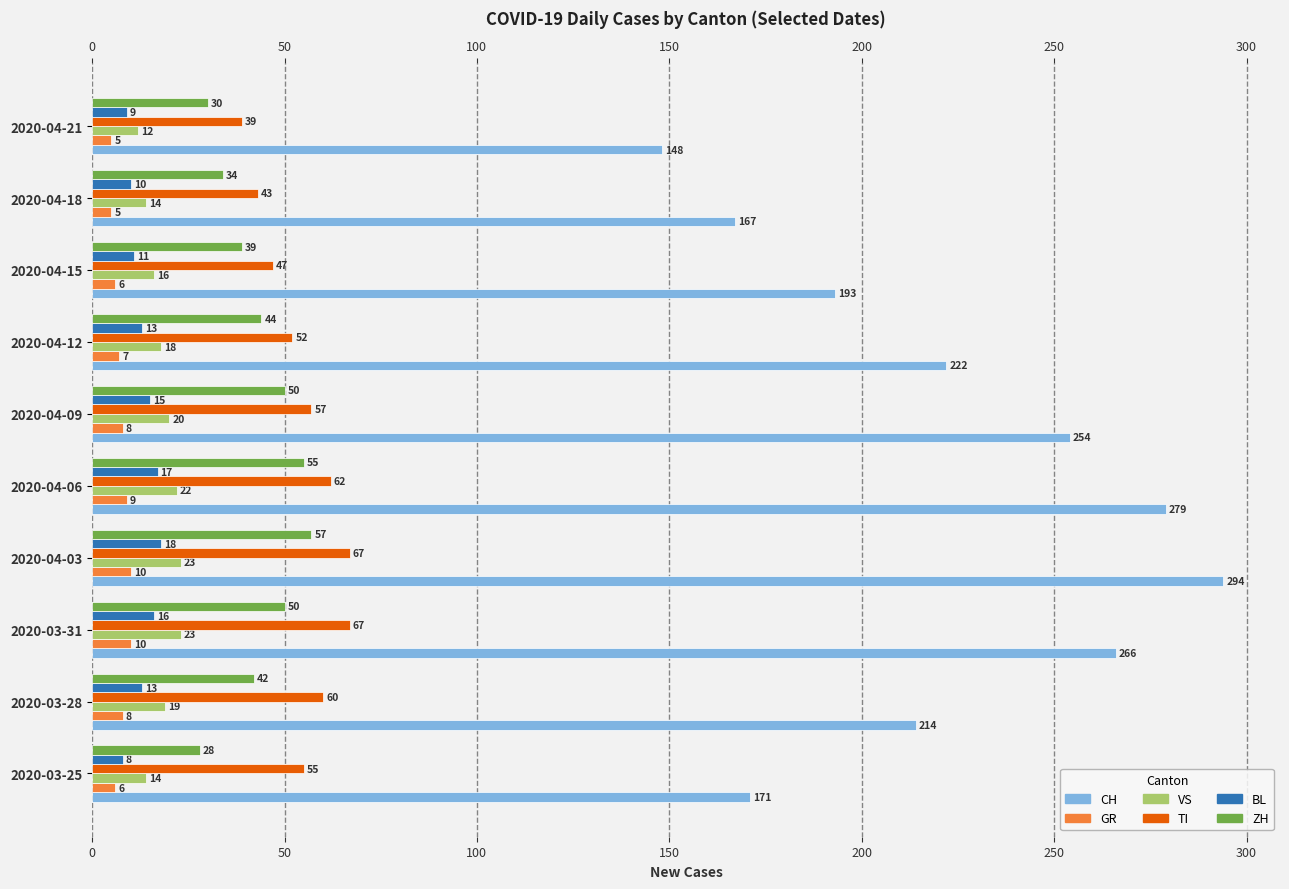

How many values in the CH series are below 222?

5